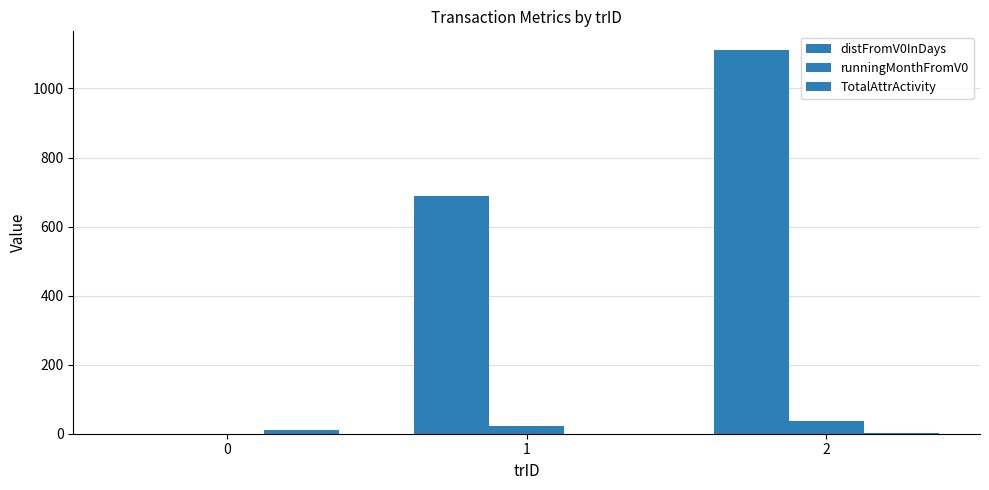

Reading left to right, extract all data points from this chart.

distFromV0InDays: 0=0	1=689	2=1110
runningMonthFromV0: 0=0	1=23	2=37
TotalAttrActivity: 0=11	1=0	2=3